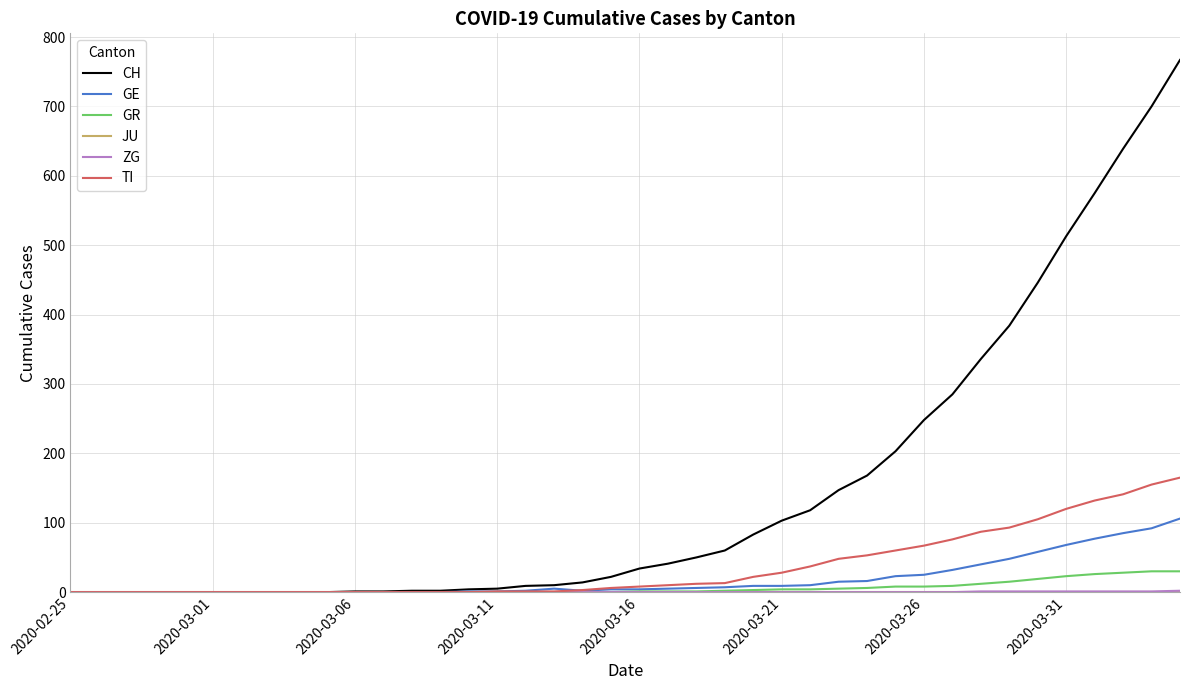

Count the number of categories in the chart.

40